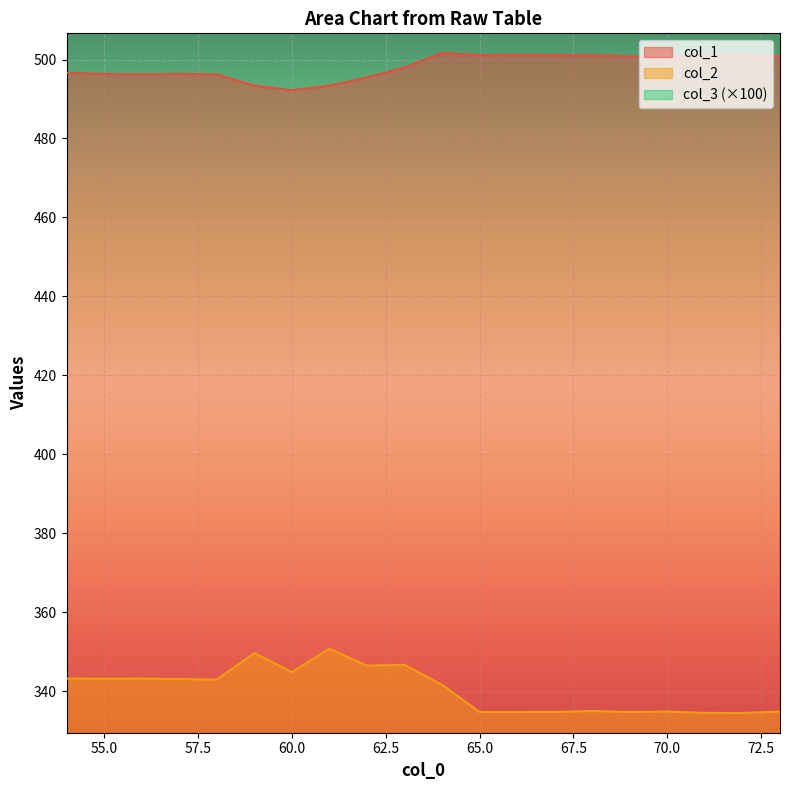

Is the value of col_2 at 56 greater than the value of col_1 at 73?

No